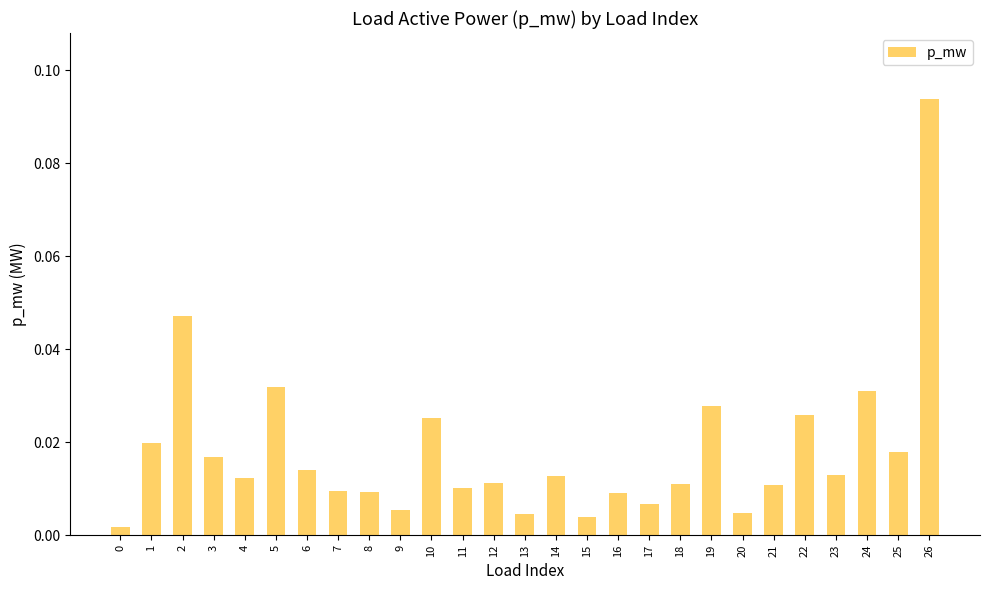

Are the bars horizontal?

No